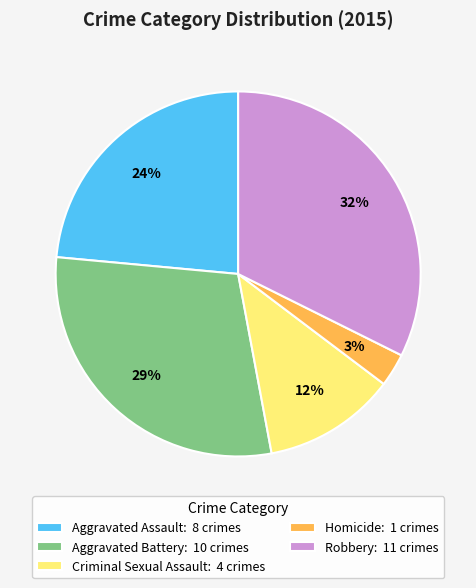

How many segments does this pie chart have?

5